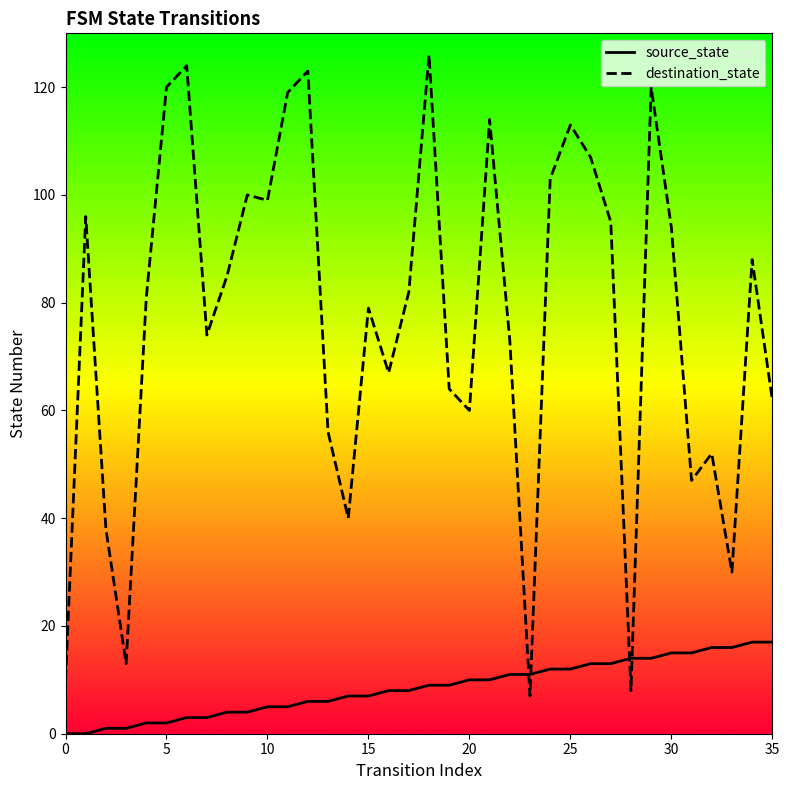

What is the label of the 26th point from the right?

10